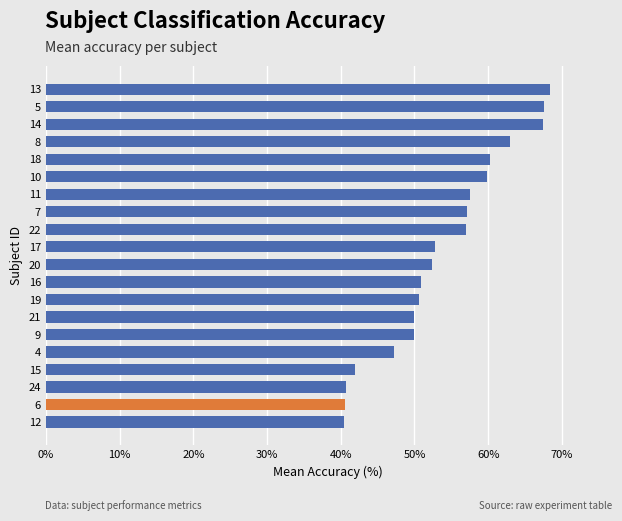

What is the difference between the maximum and minimum values?

27.8